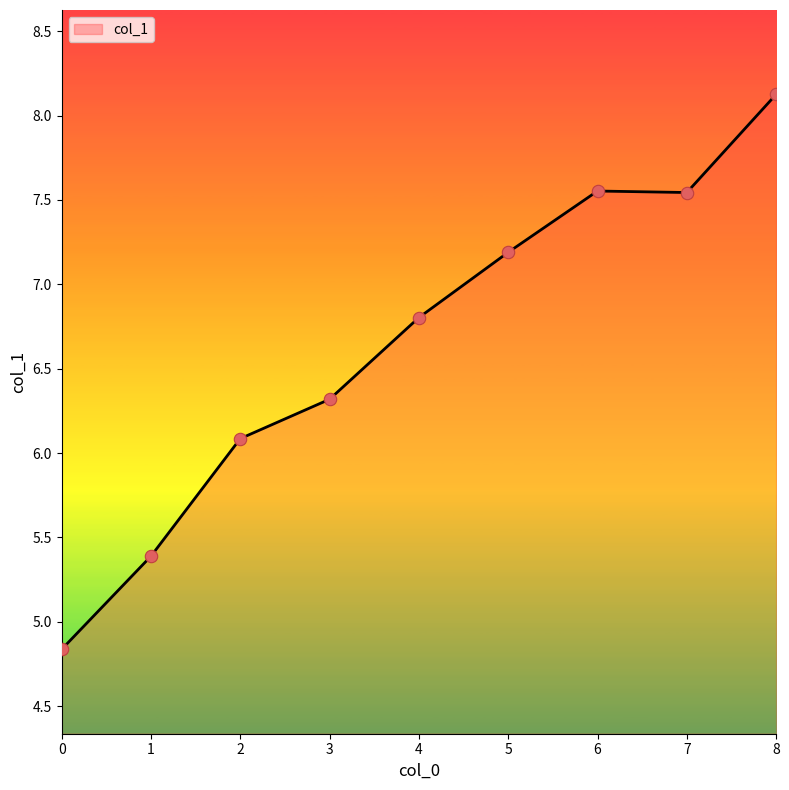

Which has a higher value, 5 or 2?

5